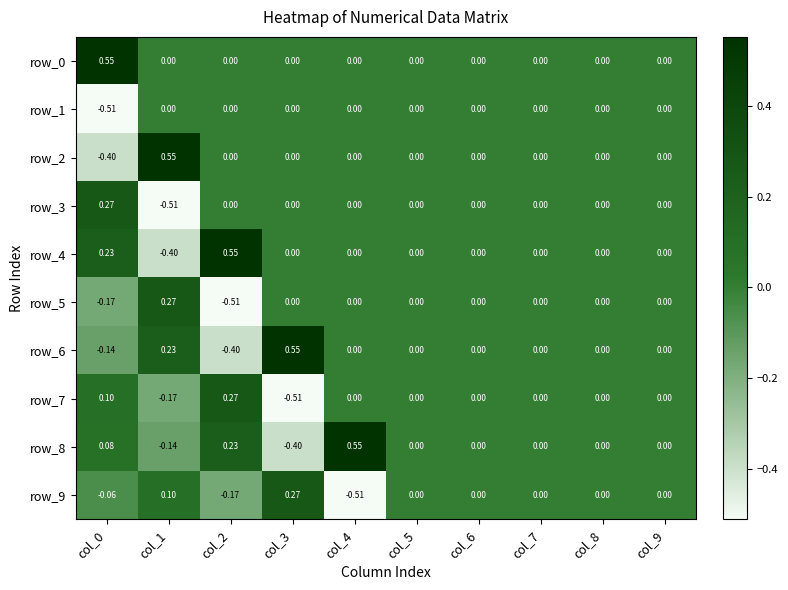

Is the value of row_8 at col_2 greater than the value of row_1 at col_3?

Yes